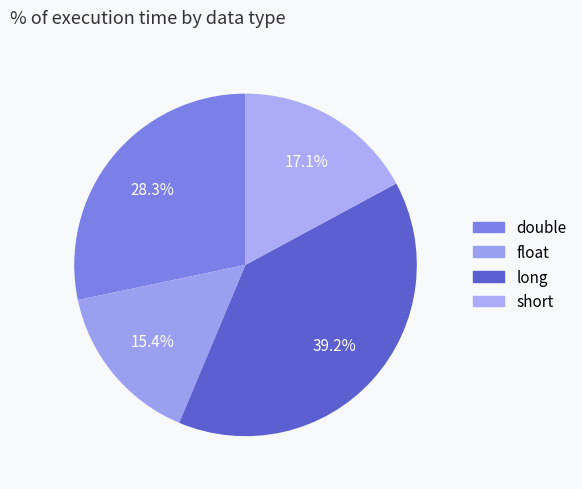

Between double and short, which is larger?

double